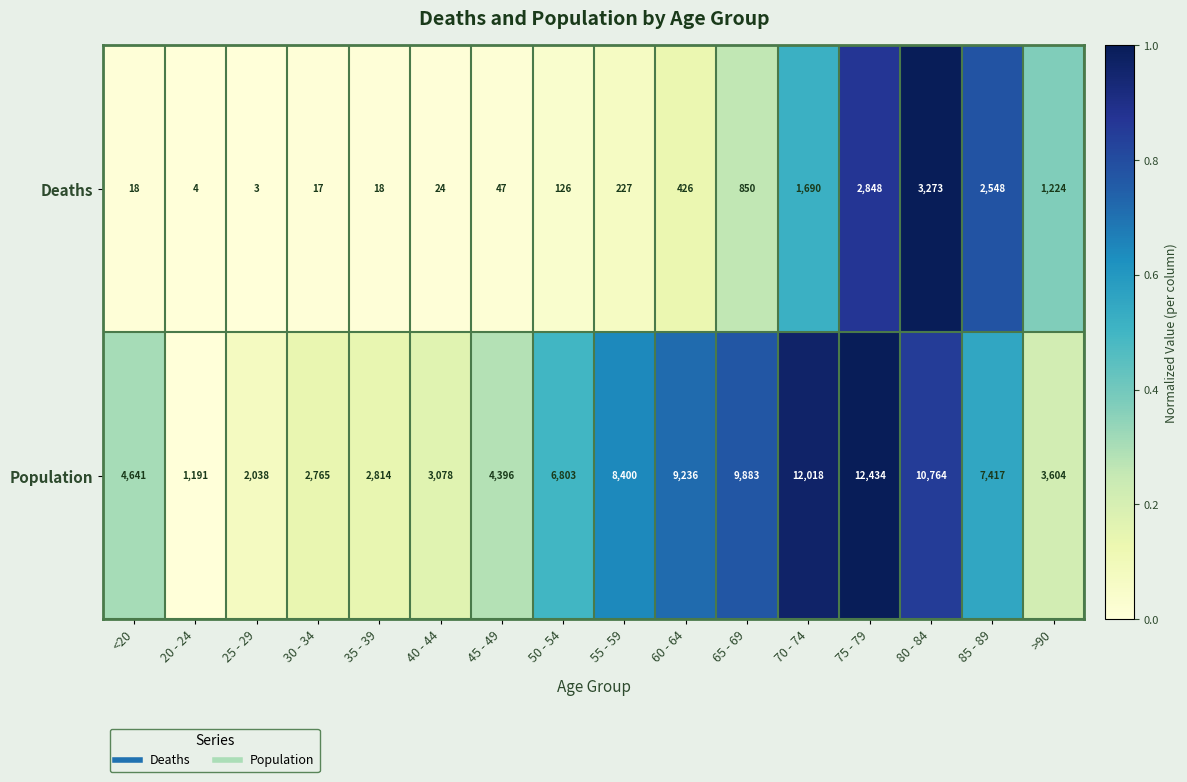

What is the spread (max minus min) of values at 50 - 54?

6677